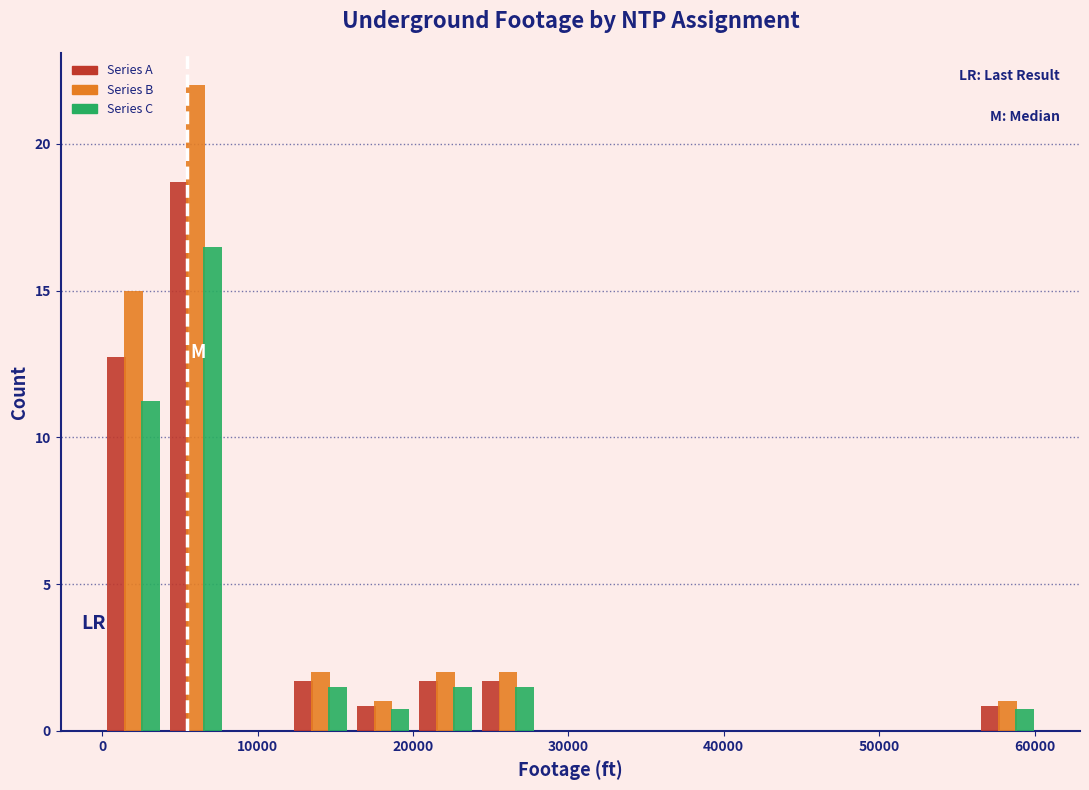

Reading left to right, list every range on the x-axis with the height of the bar of each series over it. Neither the bar edges nor the heights are printed on the chart, so give them approximately, as read against the axes.

0 to 4000: Series A=13.0	Series B=15.0	Series C=11.5
4000 to 8000: Series A=18.5	Series B=22.0	Series C=16.5
8000 to 12000: Series A=0	Series B=0	Series C=0
12000 to 16000: Series A=1.5	Series B=2.0	Series C=1.5
16000 to 20000: Series A=1.0	Series B=1.0	Series C=1.0
20000 to 24000: Series A=1.5	Series B=2.0	Series C=1.5
24000 to 28000: Series A=1.5	Series B=2.0	Series C=1.5
28000 to 32000: Series A=0	Series B=0	Series C=0
32000 to 36000: Series A=0	Series B=0	Series C=0
36000 to 40000: Series A=0	Series B=0	Series C=0
40000 to 44000: Series A=0	Series B=0	Series C=0
44000 to 48000: Series A=0	Series B=0	Series C=0
48000 to 52000: Series A=0	Series B=0	Series C=0
52000 to 56000: Series A=0	Series B=0	Series C=0
56000 to 60000: Series A=1.0	Series B=1.0	Series C=1.0